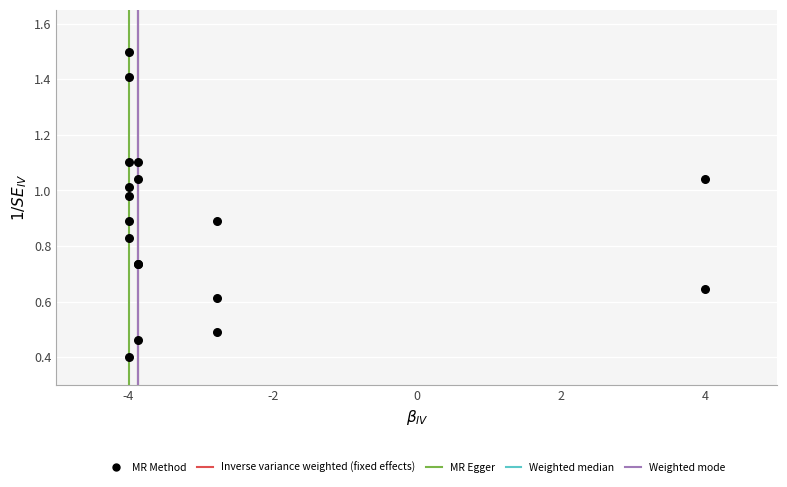

What Y value in the scatter plot is closest to 0?

0.4